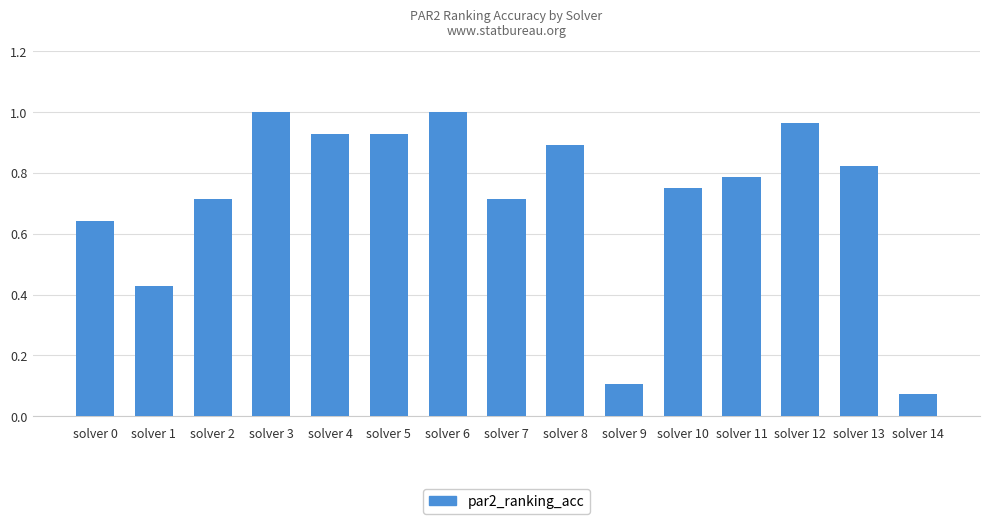

True or false: the data shows 1.5 at solver 6.

False